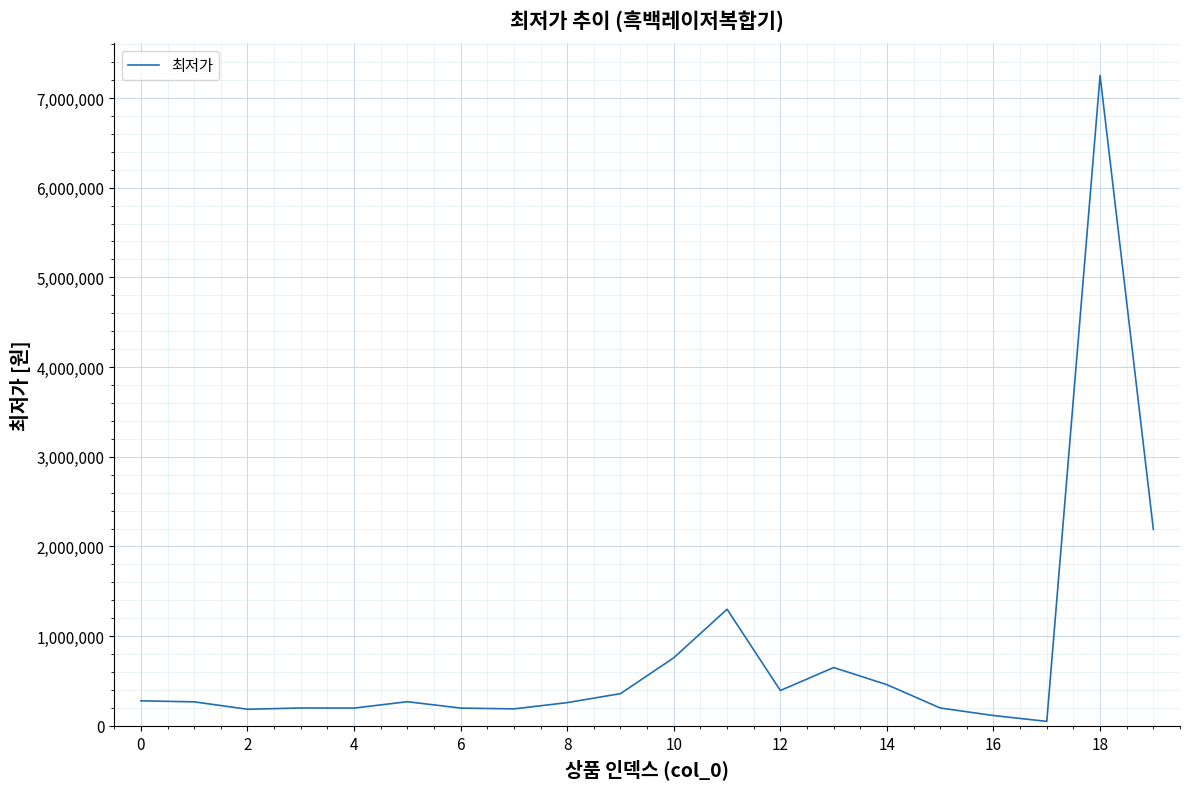

What is the difference between the maximum and minimum values?

7200000